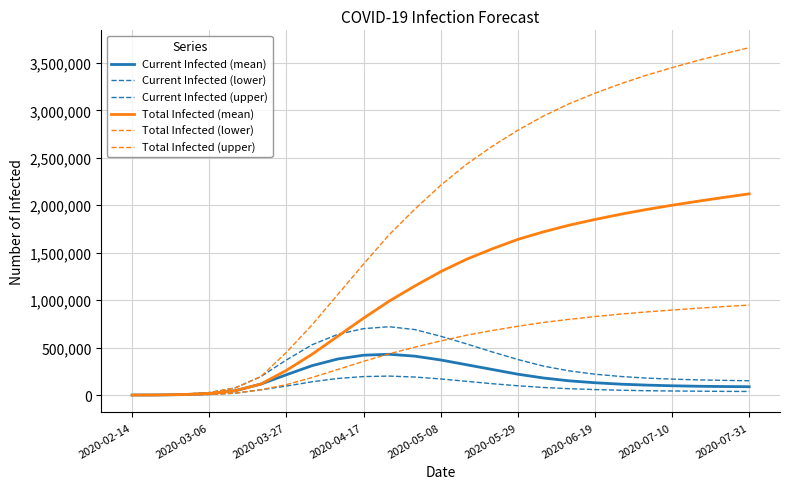

Does the chart display data point markers on the line(s)?

No